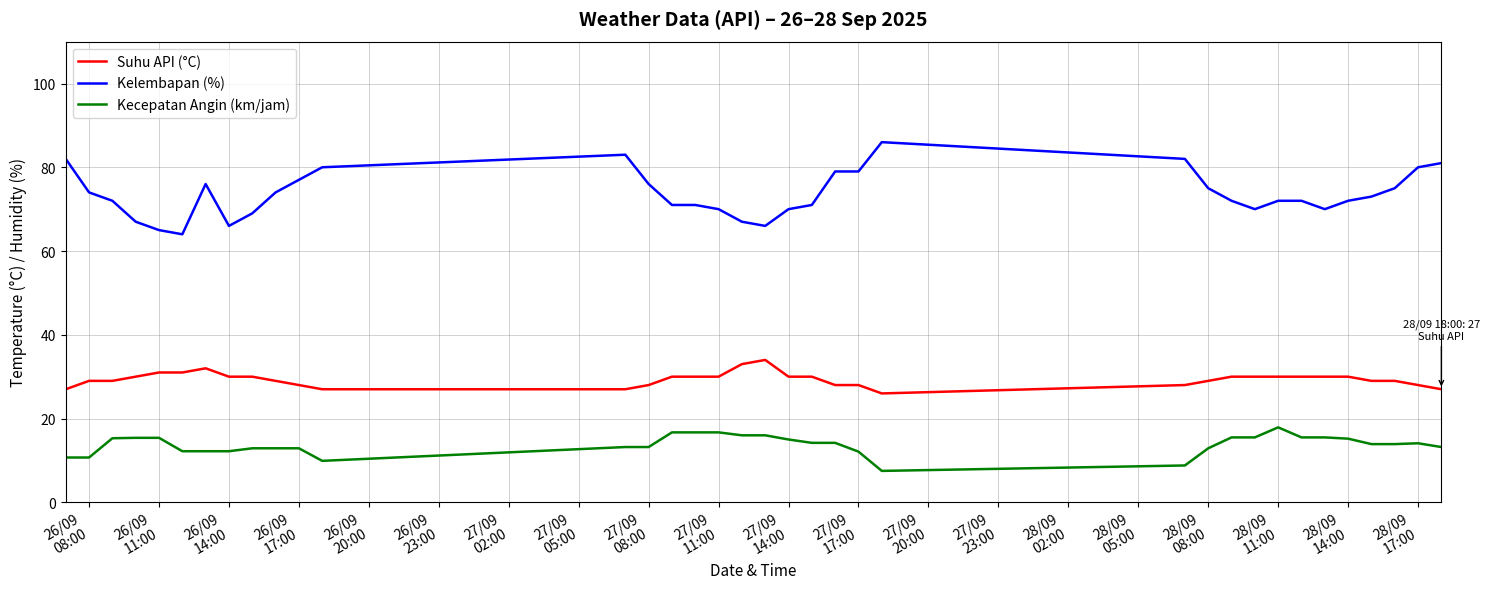

Which series has the largest range (max minus min)?

Kelembapan (%)